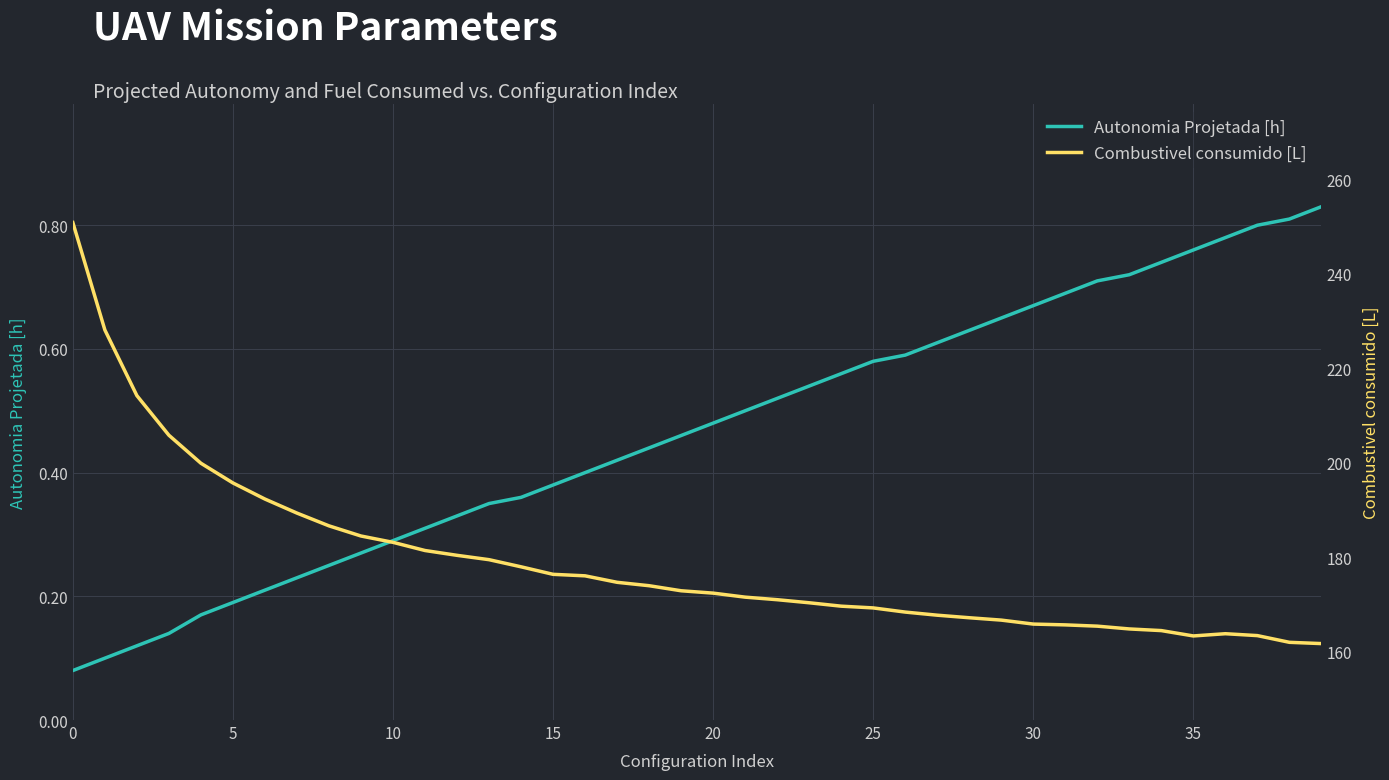

True or false: Autonomia Projetada [h] and Combustivel consumido [L] cross at least once.

False